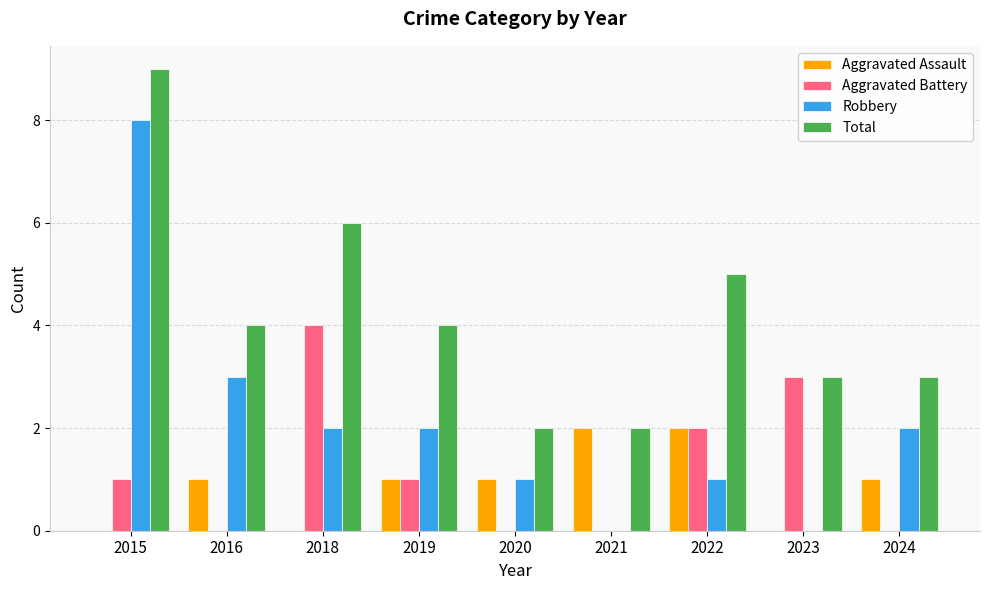

Is the value of Aggravated Assault at 2016 greater than the value of Robbery at 2019?

No